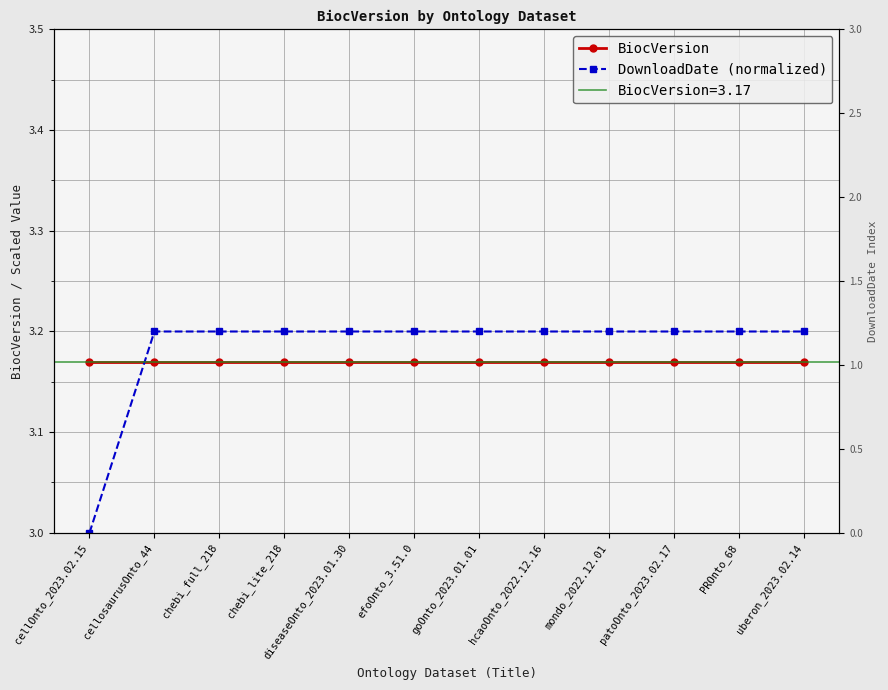

Does the chart display data point markers on the line(s)?

Yes